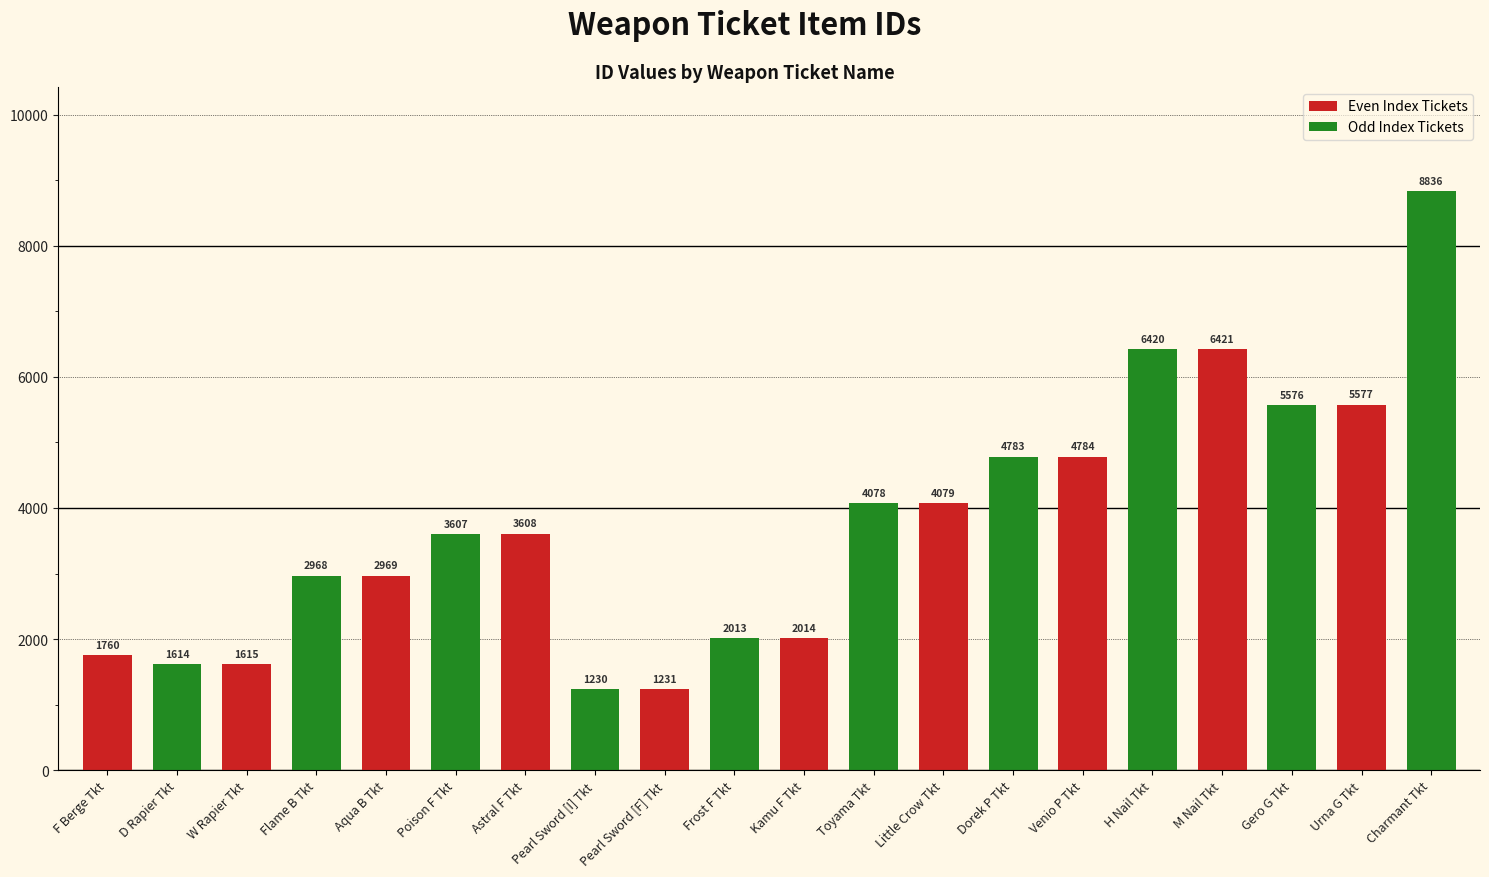

What is the value of the 2nd bar from the left?

1614